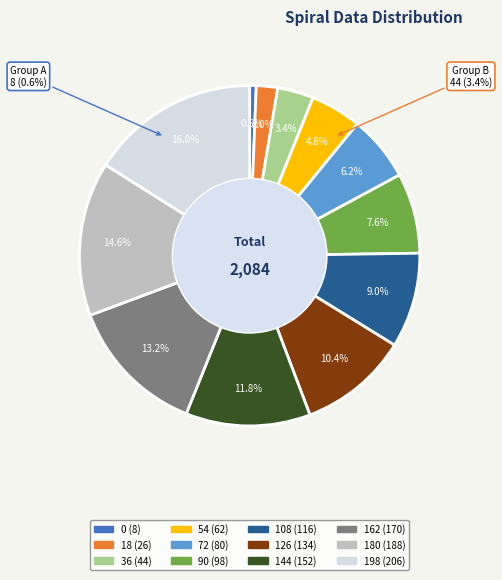

Is 18 the majority of the pie?

No